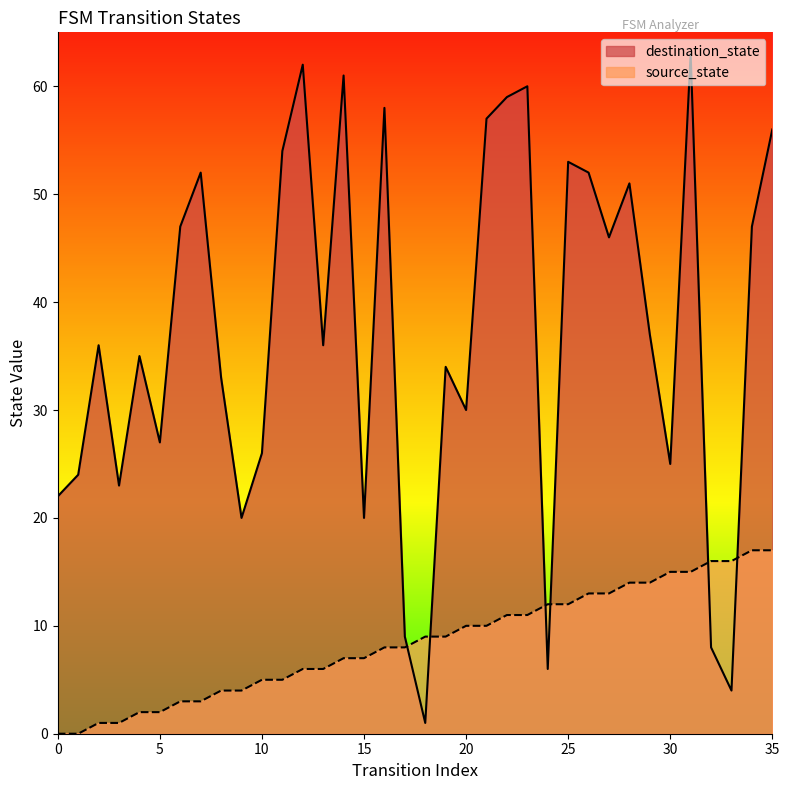

The value of source_state at 29 is 7. True or false?

False